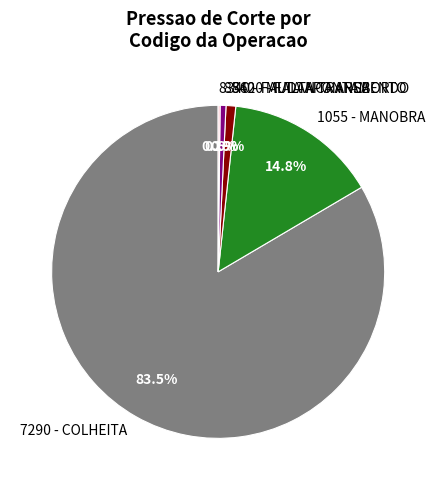

Which has a higher value, 7290 - COLHEITA or 8620 - FALTA TRANSBORDO?

7290 - COLHEITA